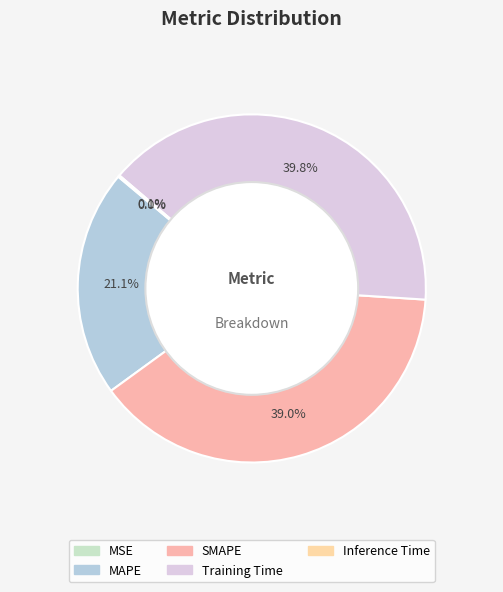

Is there a majority slice in this chart?

No